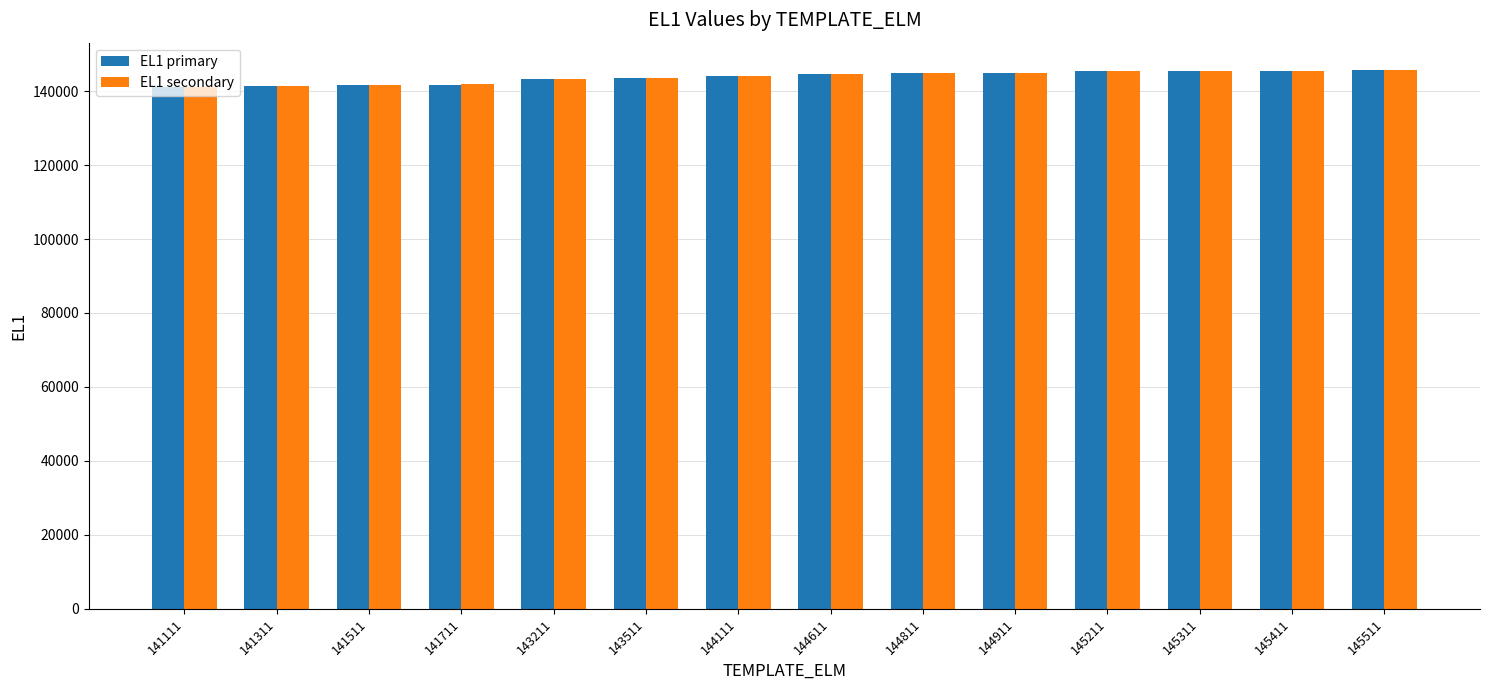

What is the difference between the second highest and minimum values in the EL1 primary series?

4300